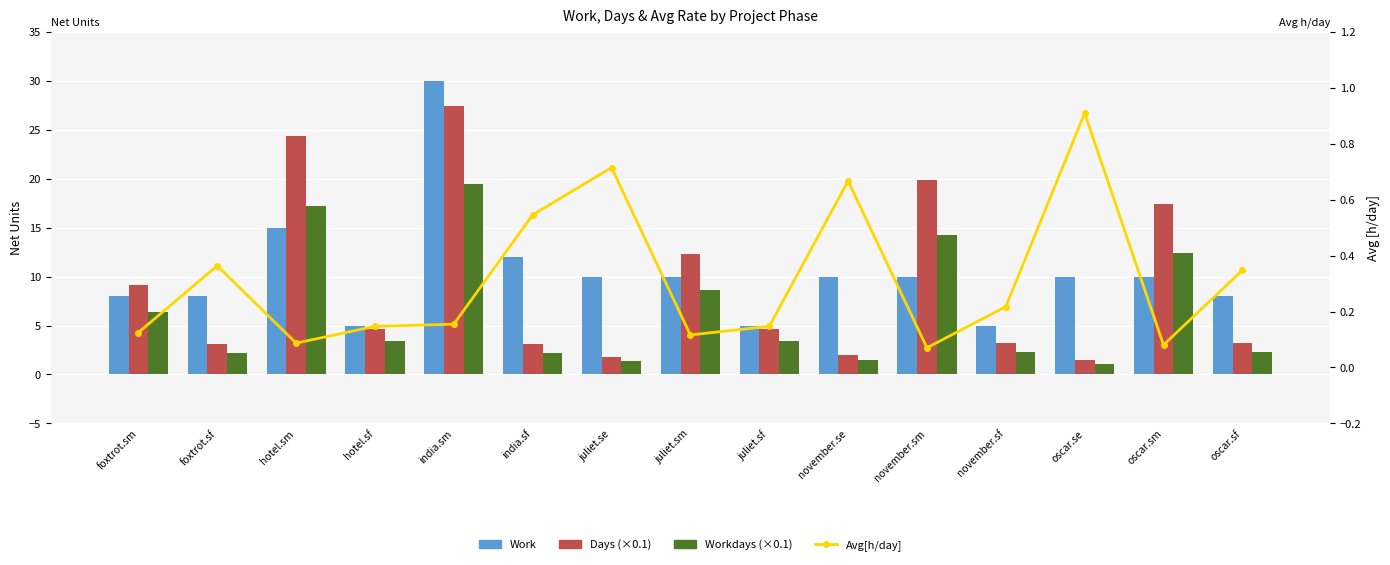

Between november.sf and juliet.sm, which is larger?

juliet.sm